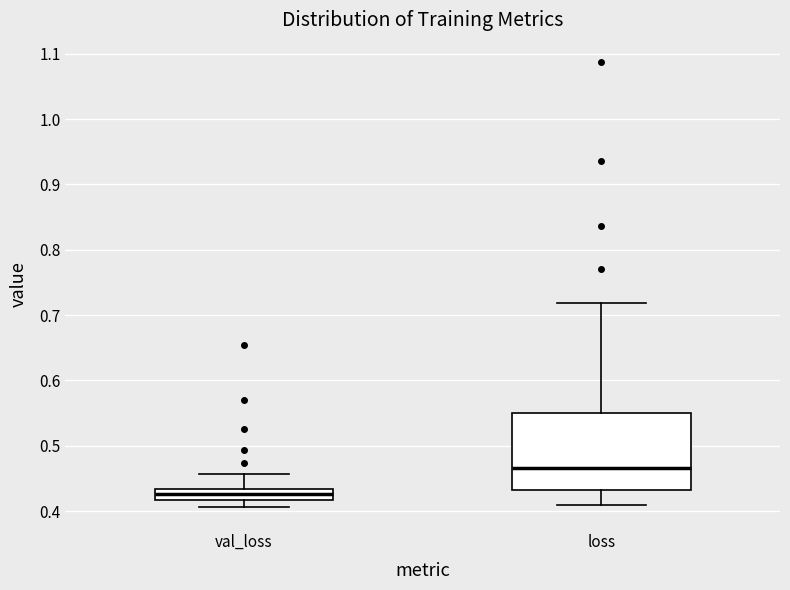

Which box has the lowest median line?

val_loss